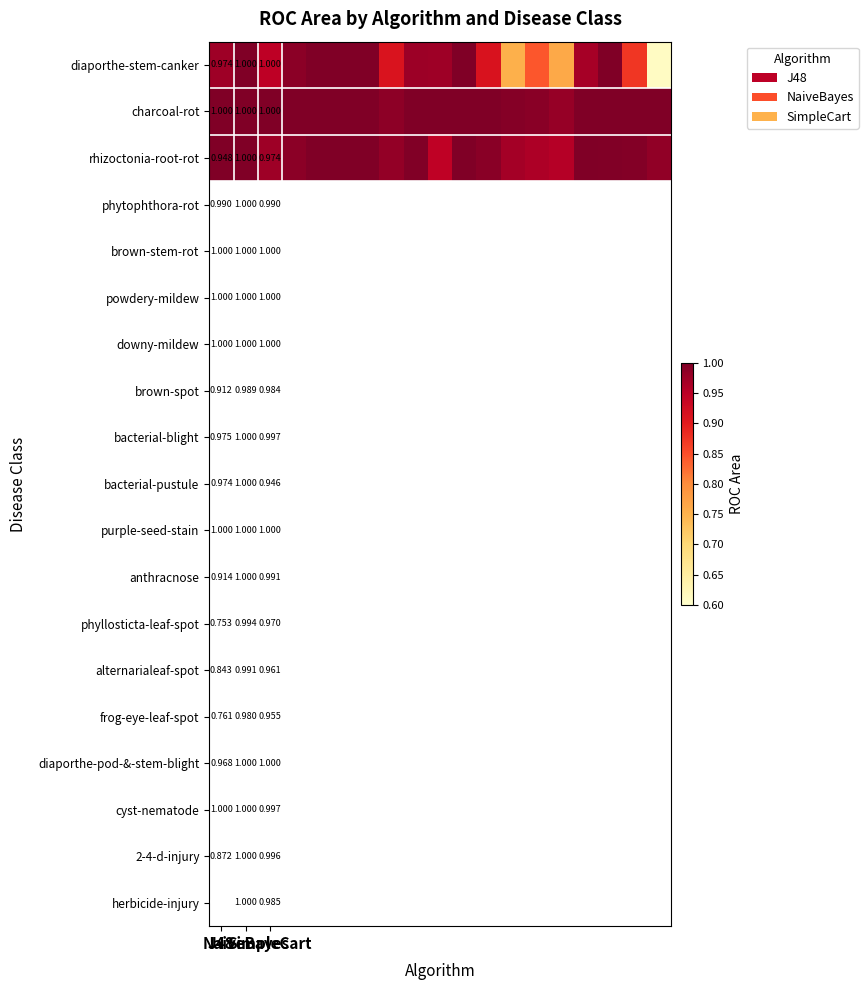

What is the smallest value displayed?

0.6